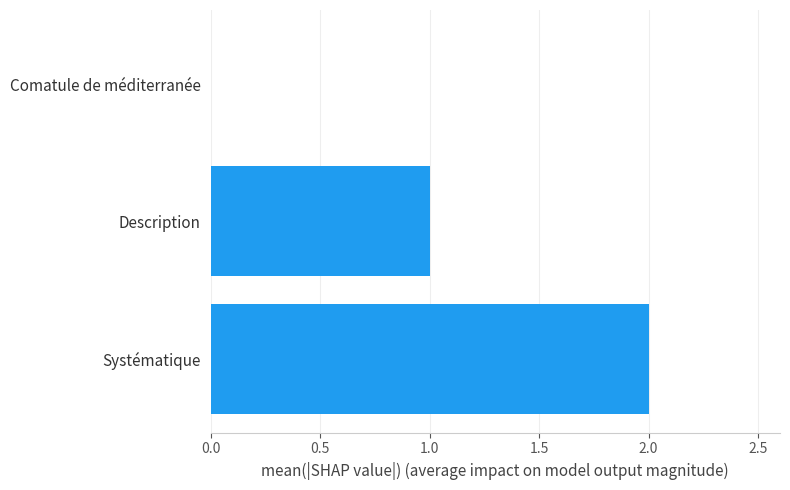

True or false: the data shows 2 at Description.

False